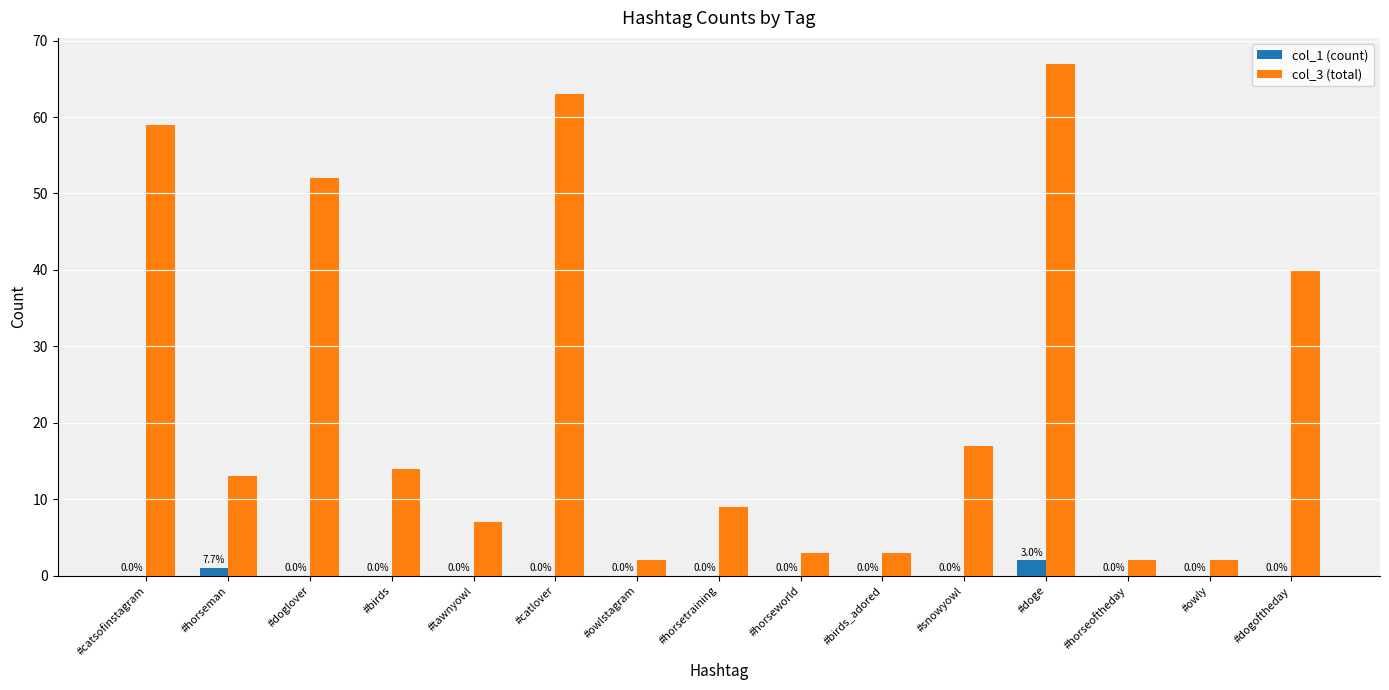

Which series has the largest total across all categories?

col_3 (total)